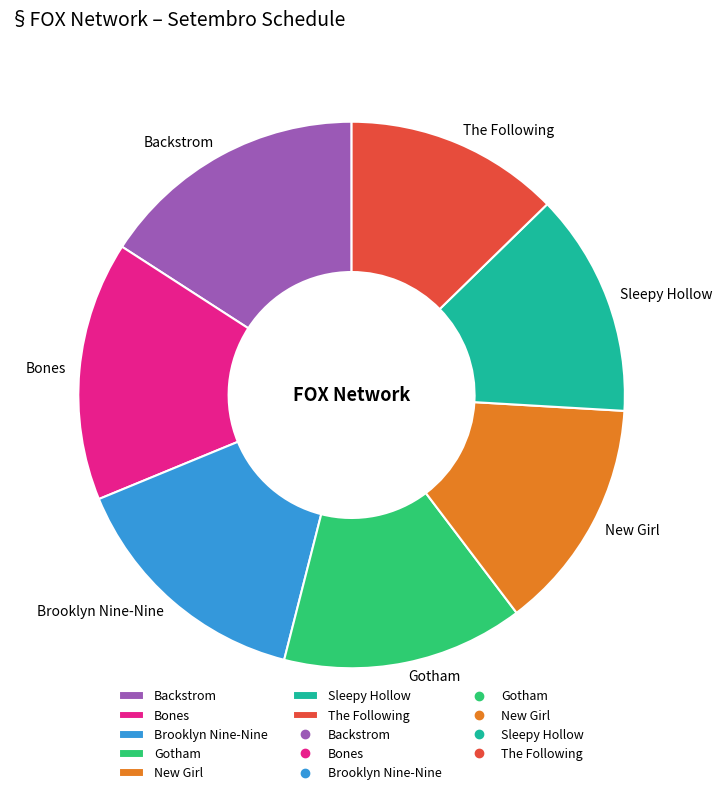

Is Backstrom the majority of the pie?

No